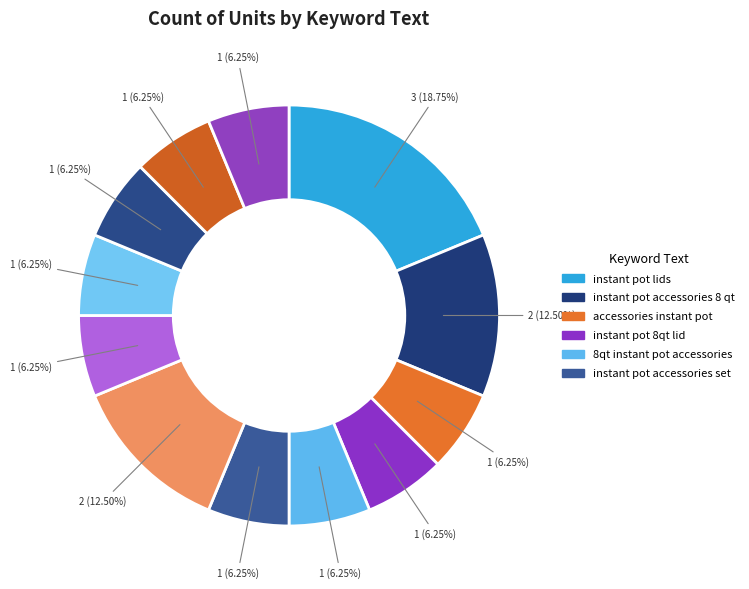

Count the number of slices in the pie.

12